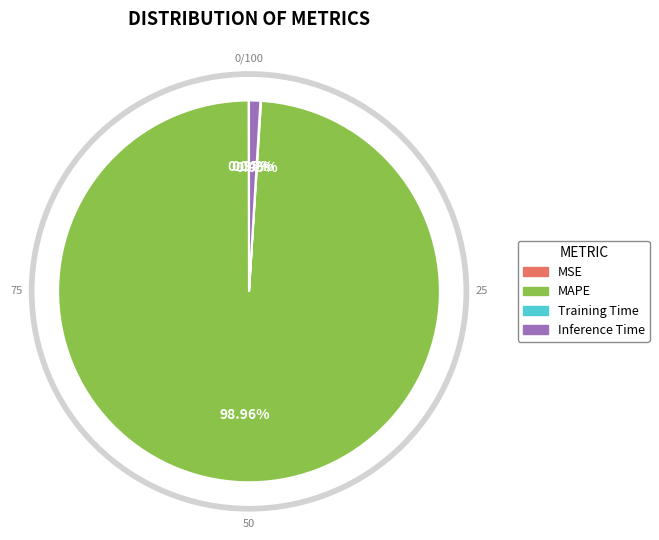

Which category accounts for the majority?

MAPE